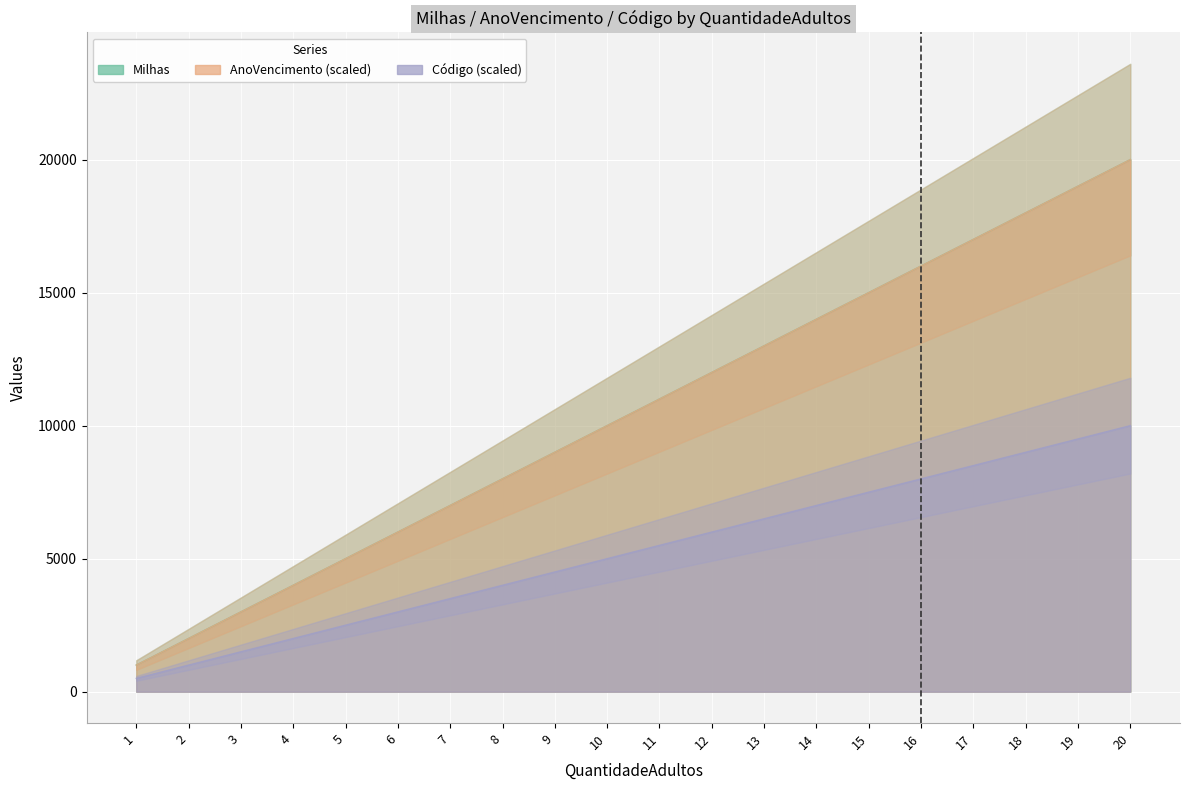

What is the value of the Milhas point at the 3rd from the left?

3000